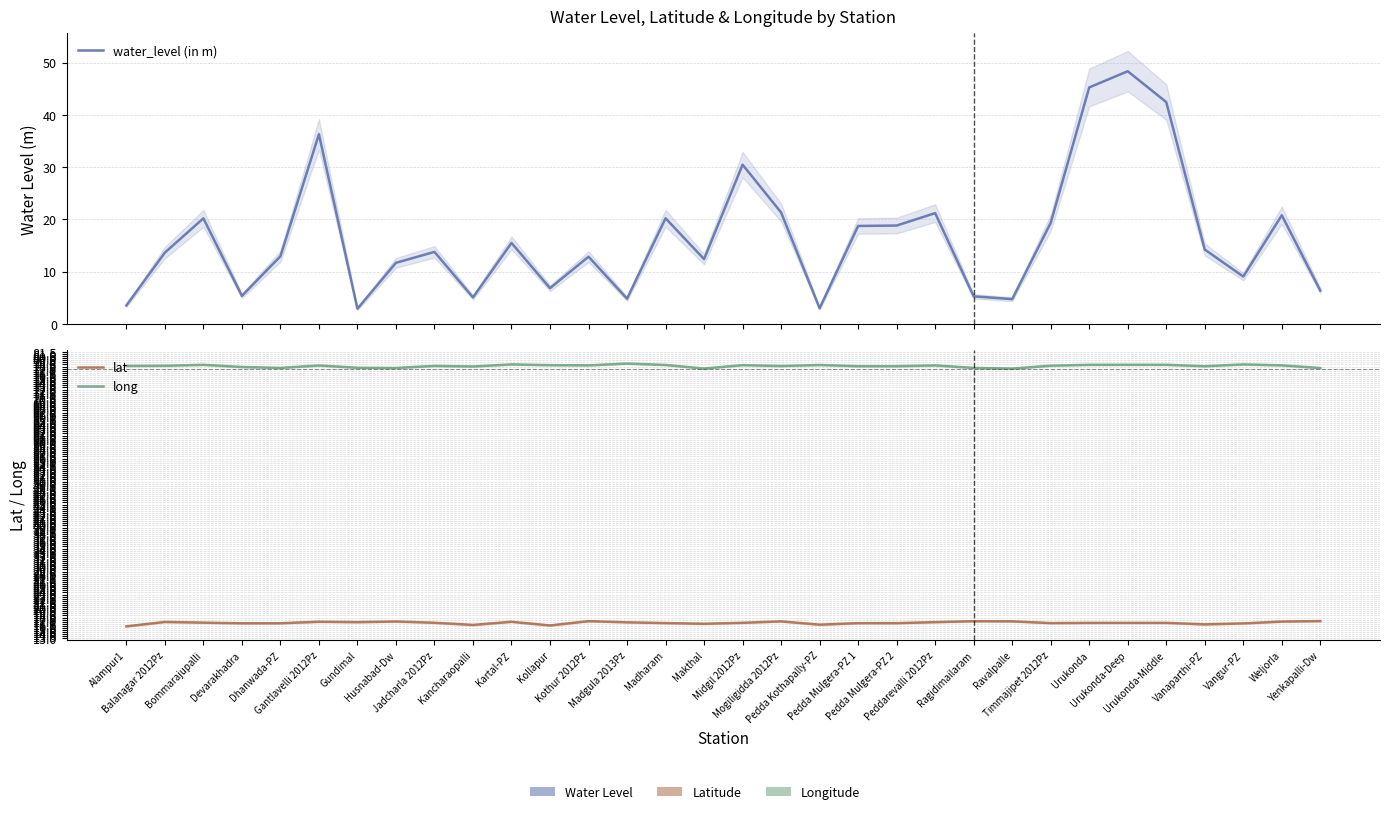

The value of lat at Urukonda-Middle is 28.1. True or false?

False